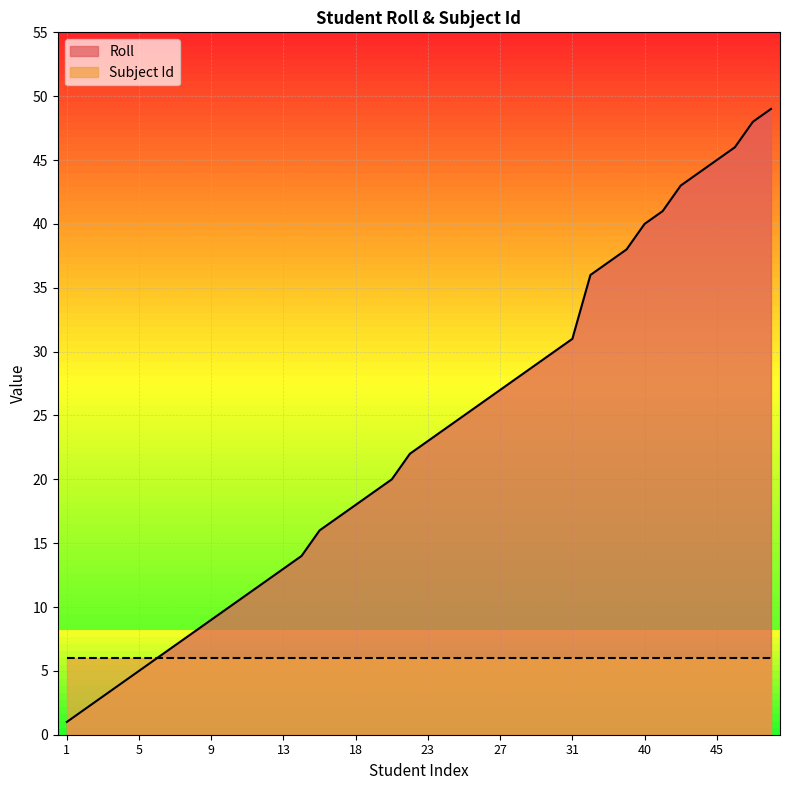

How many lines are shown in the chart?

2